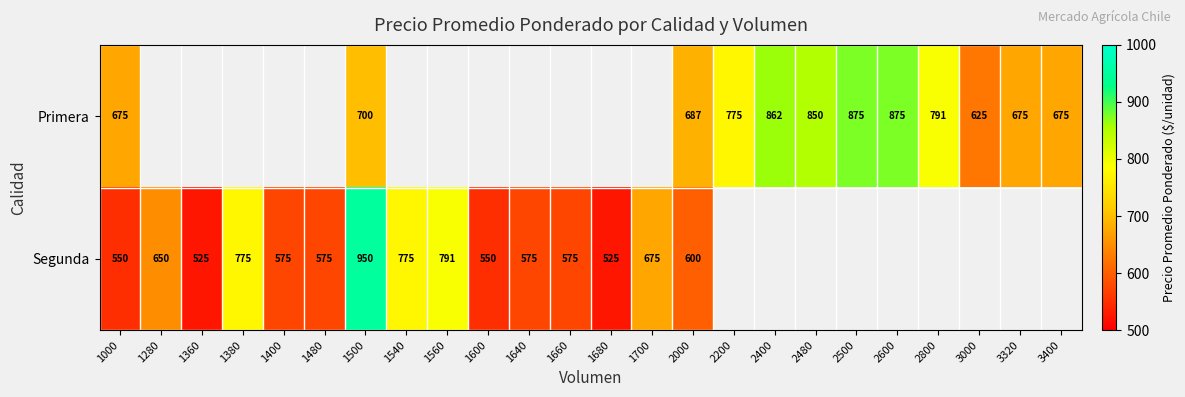

What is the spread (max minus min) of values at 1000?

125